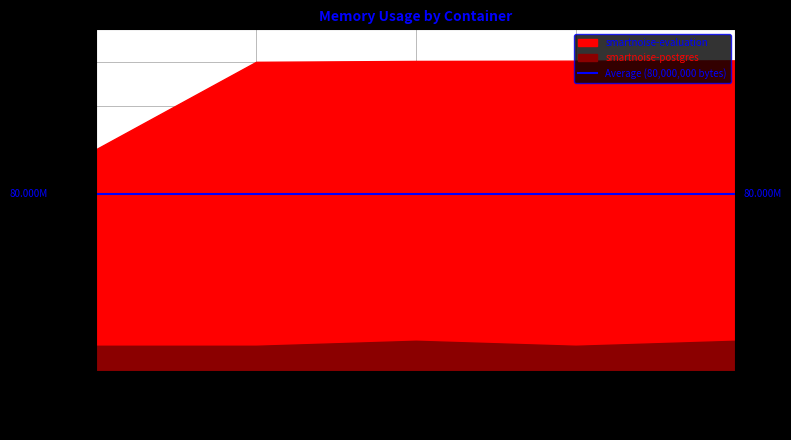

Read the smartnoise-evaluation value at 2021-05-13T20:35:13.

140705792